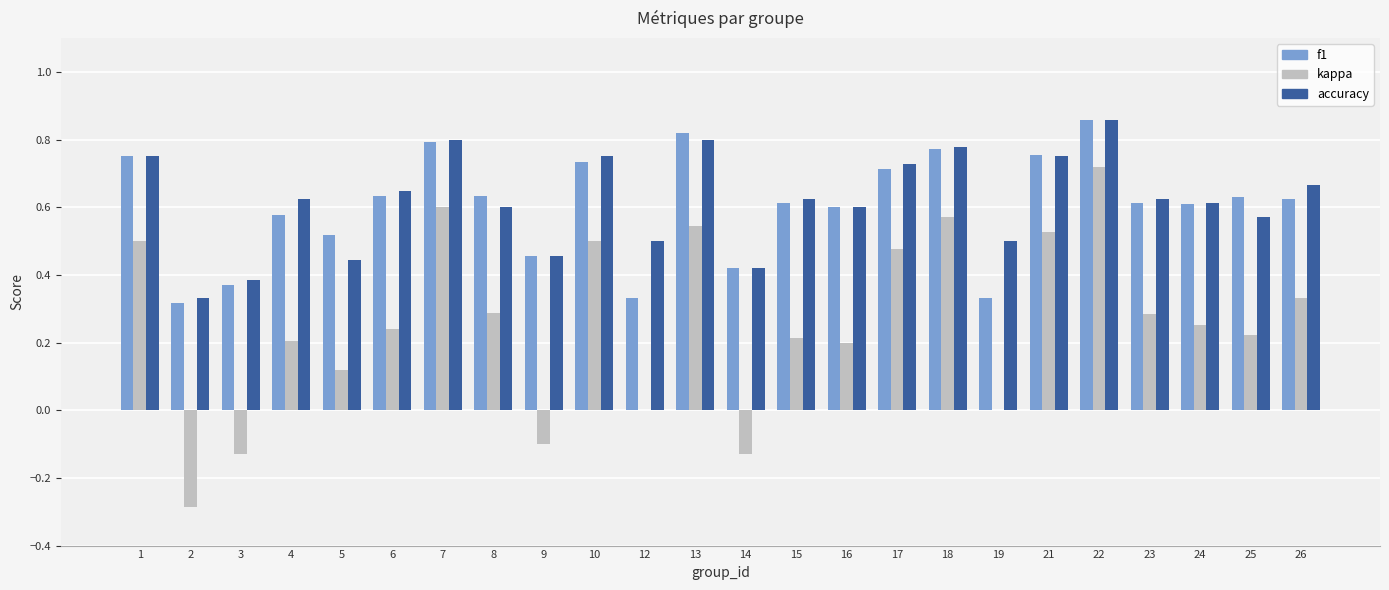

How many groups of bars are there?

24